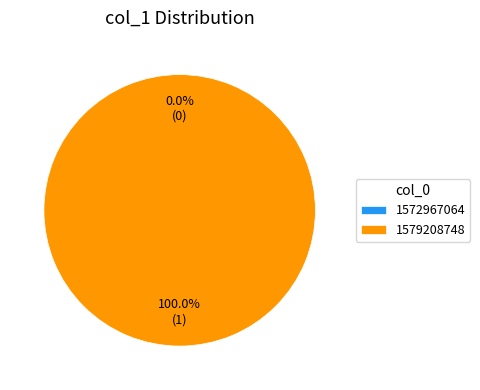

Is it true that 1579208748 is 100% of the pie?

True